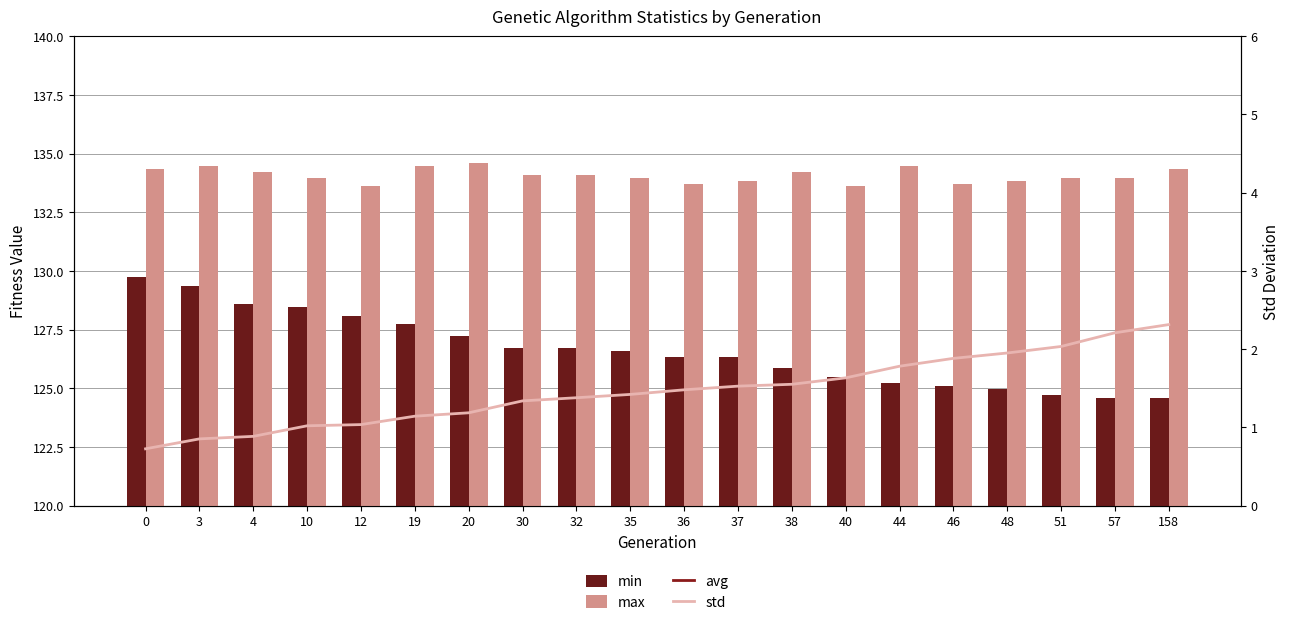

Reading left to right, transcribe all the data shown in this chart.

min: 129.7	129.3	128.6	128.5	128.1	127.7	127.2	126.7	126.7	126.6	126.3	126.3	125.8	125.5	125.2	125.1	125.0	124.7	124.6	124.6
max: 134.3	134.5	134.2	134.0	133.6	134.5	134.6	134.1	134.1	134.0	133.7	133.8	134.2	133.6	134.5	133.7	133.8	134.0	134.0	134.3
avg: 132.3	131.5	131.4	130.8	130.7	130.3	130.2	129.5	129.3	128.7	128.6	128.4	128.1	127.7	127.2	127.0	126.7	126.4	125.8	125.4
std: 0.7	0.9	0.9	1.0	1.0	1.1	1.2	1.3	1.4	1.4	1.5	1.5	1.6	1.6	1.8	1.9	2.0	2.0	2.2	2.3